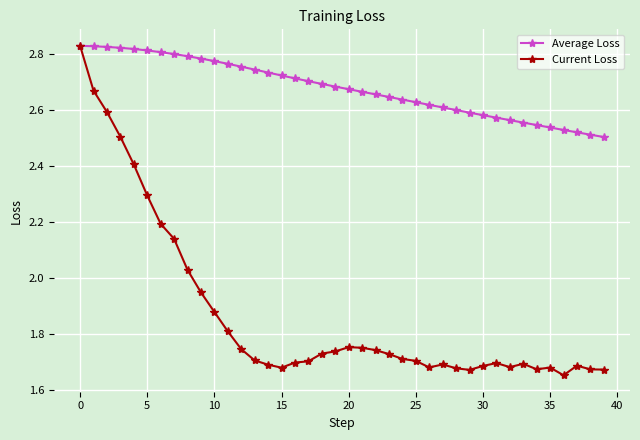

How many Average Loss values are between 2 and 3?

40